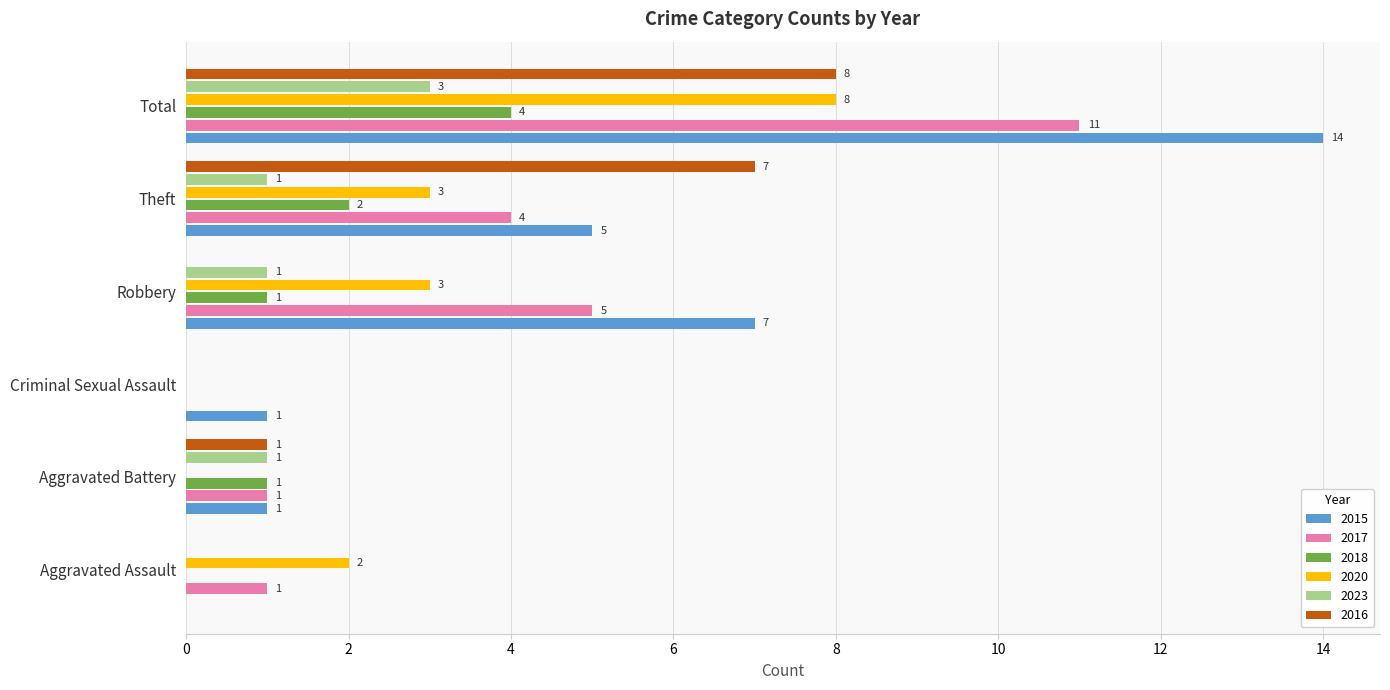

At which category does the chart reach its peak across all series?

Total